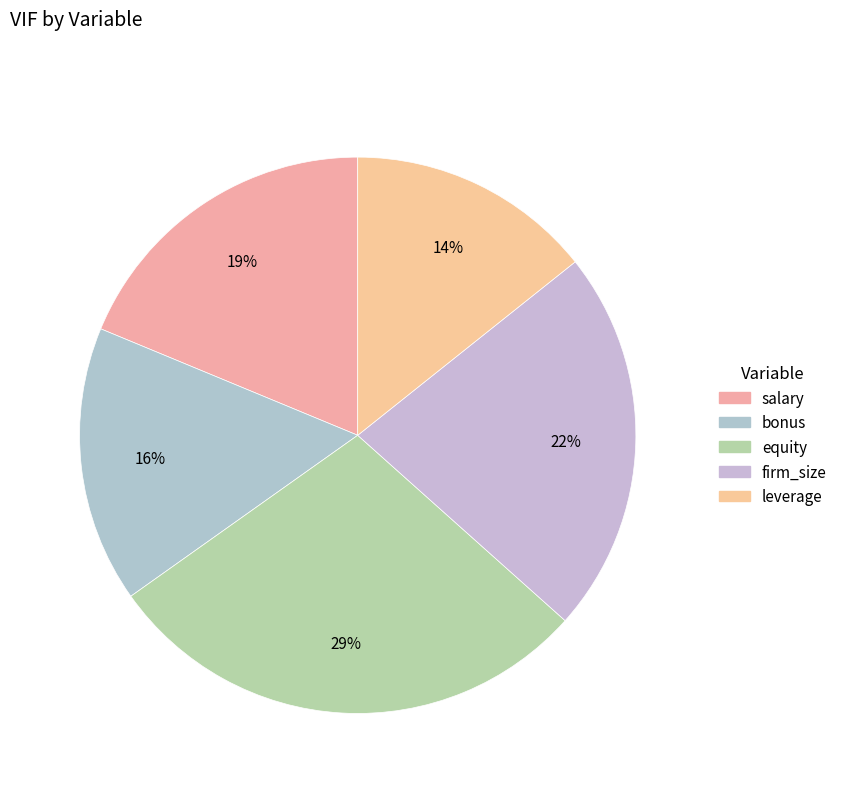

Is it true that salary is 19% of the pie?

True